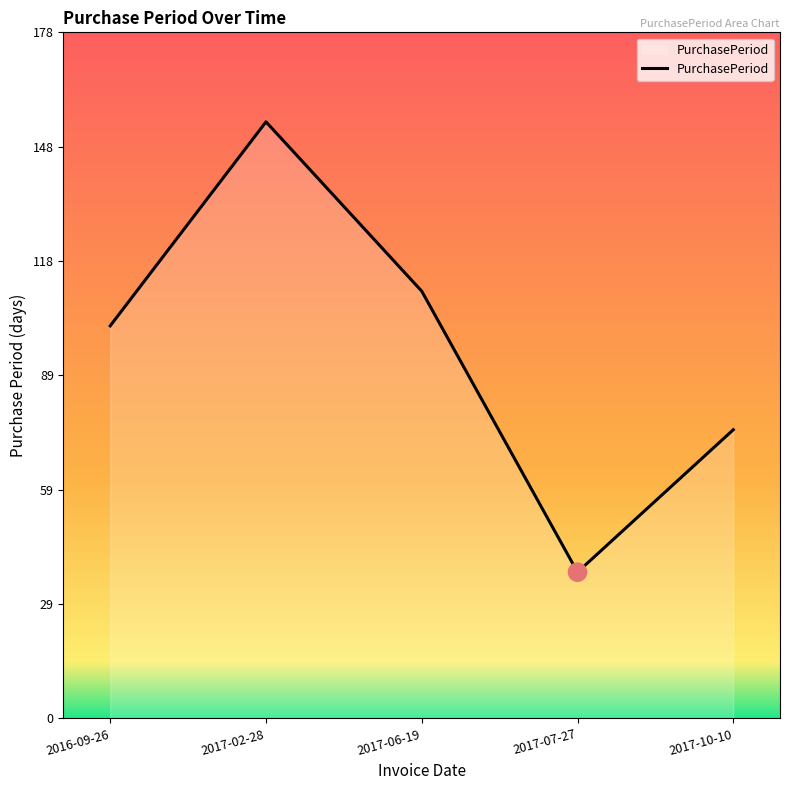

What is the ratio of the value at 2016-09-26 to the value at 2017-06-19?

0.9